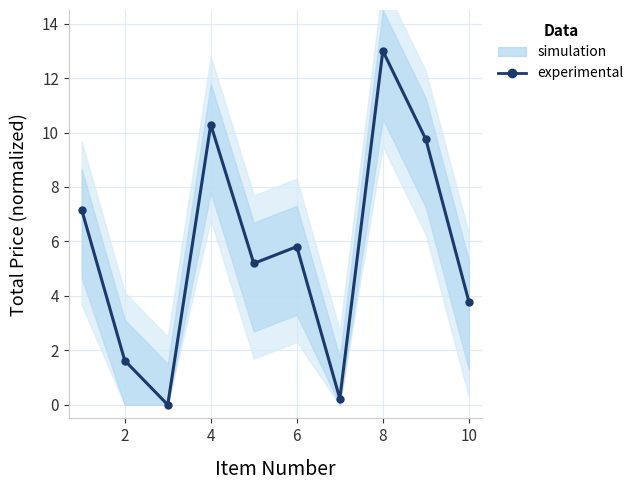

Reading left to right, extract all data points from this chart.

7.2	1.6	0.0	10.3	5.2	5.8	0.2	13.0	9.8	3.8